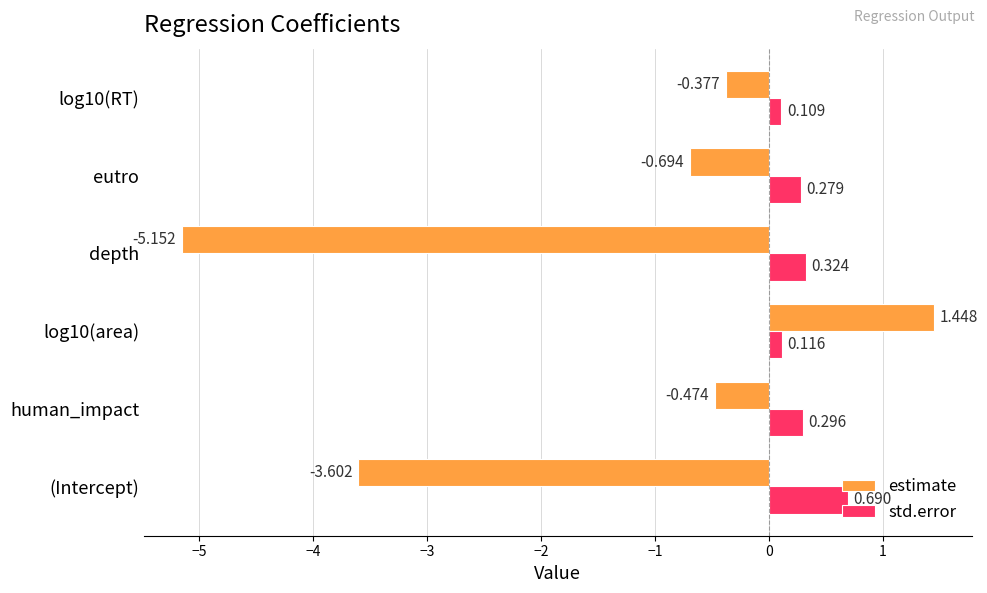

What is the difference between the maximum and second lowest values in the std.error series?

0.6